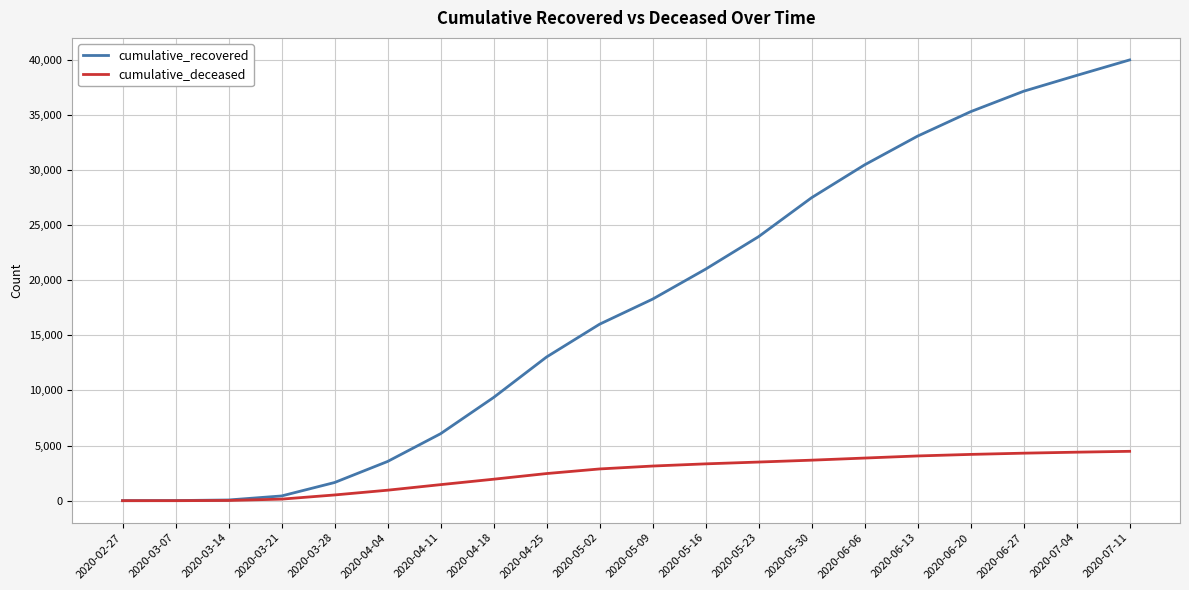

The value of cumulative_deceased at 2020-07-04 is 1081. True or false?

False